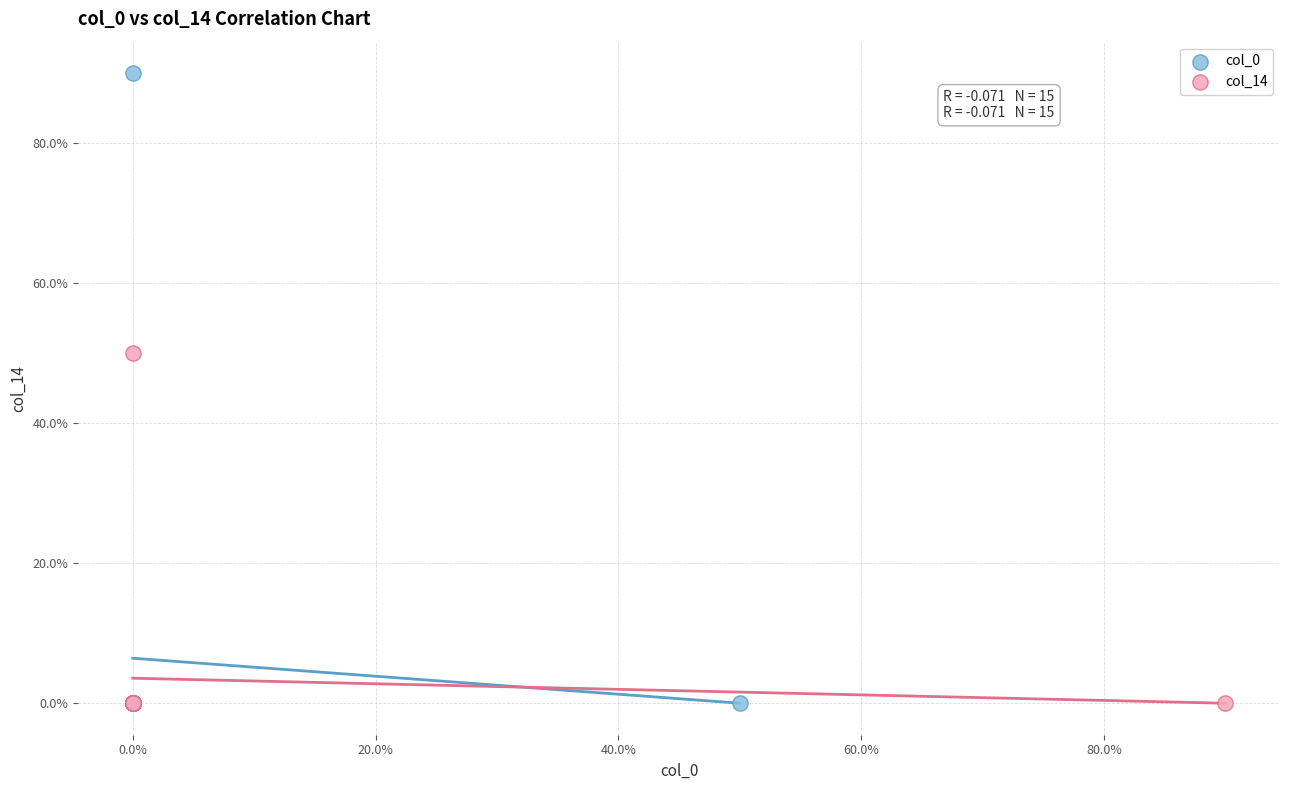

What are all the series names shown in the legend?

col_0, col_14